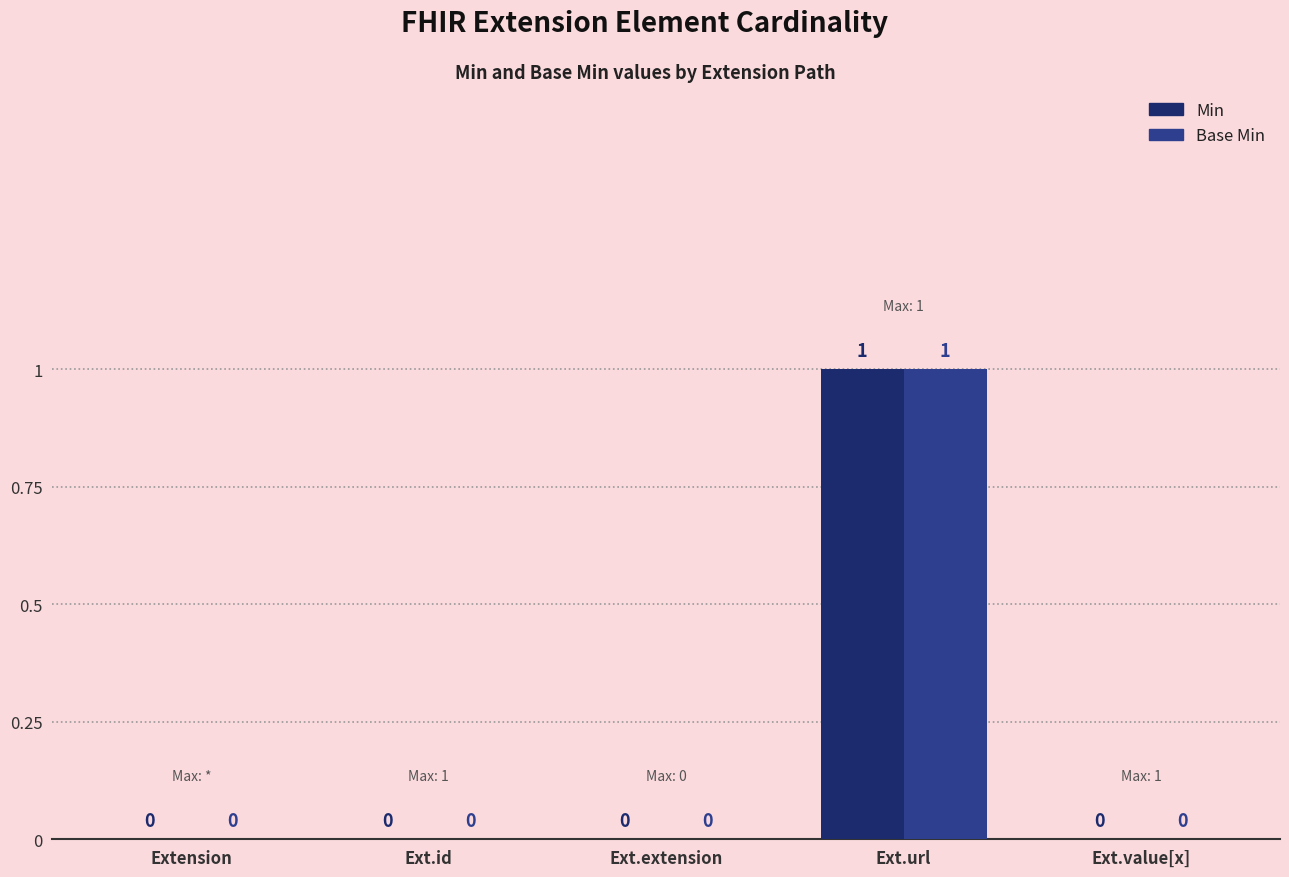

How many groups of bars are there?

5